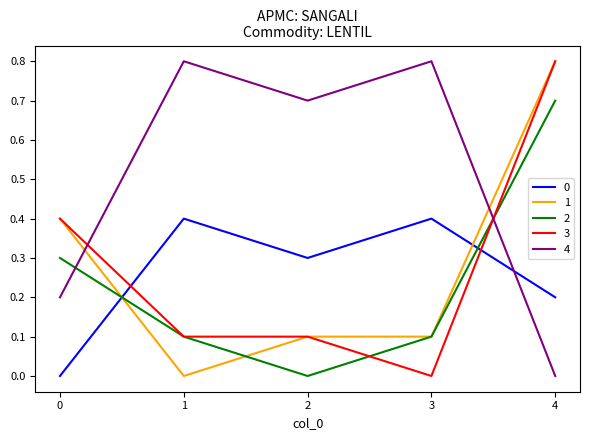

In 2, how many points are lower than both neighbors (excluding endpoints)?

1